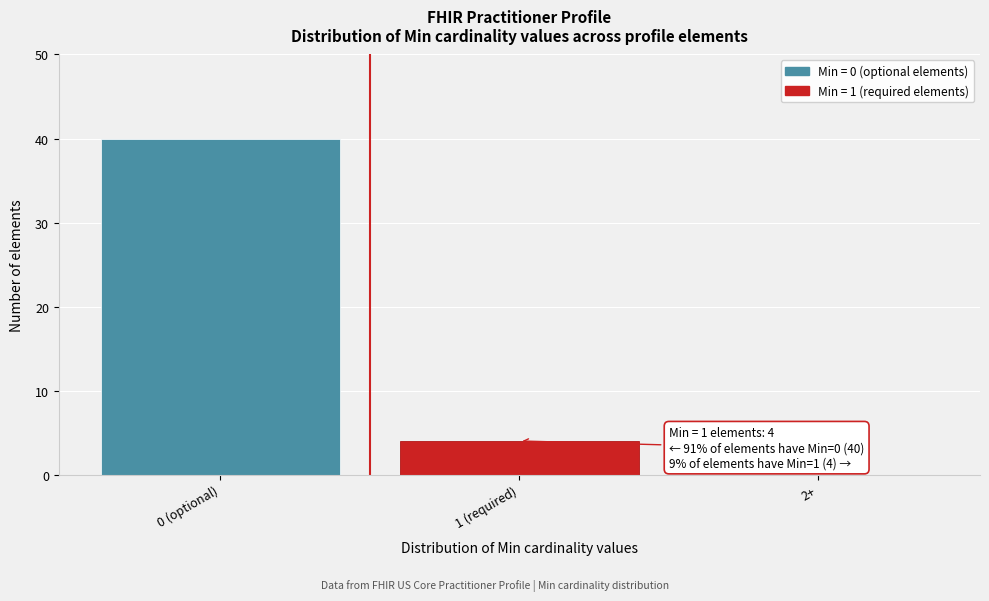

Reading left to right, list all the values displayed in this chart.

0 (optional)=40	1 (required)=4	2+=0